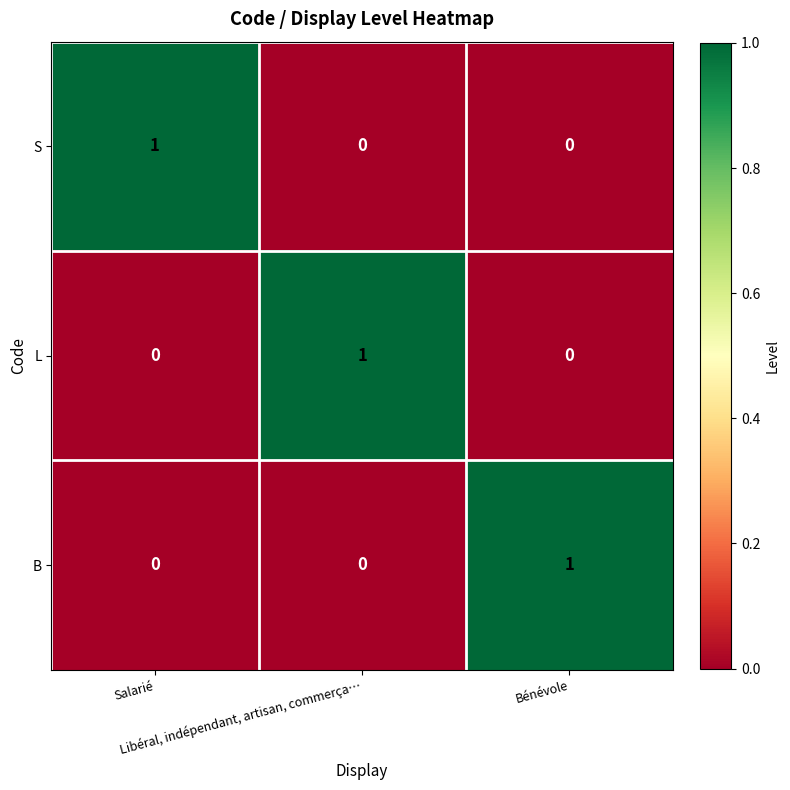

How many L values are between 0 and 1?

3